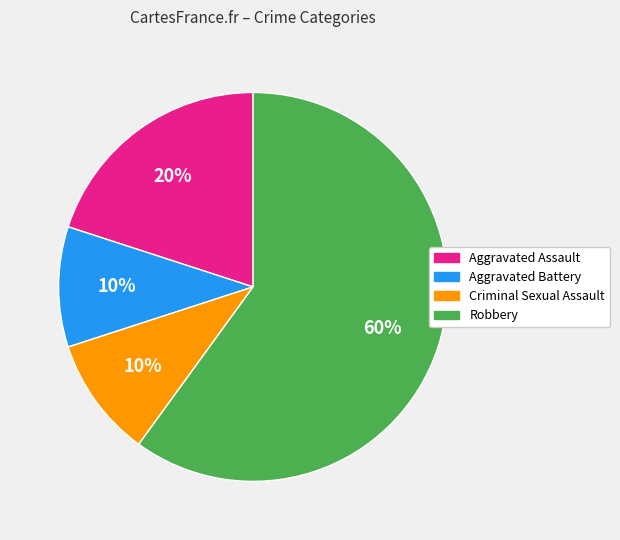

Which slice is the largest?

Robbery